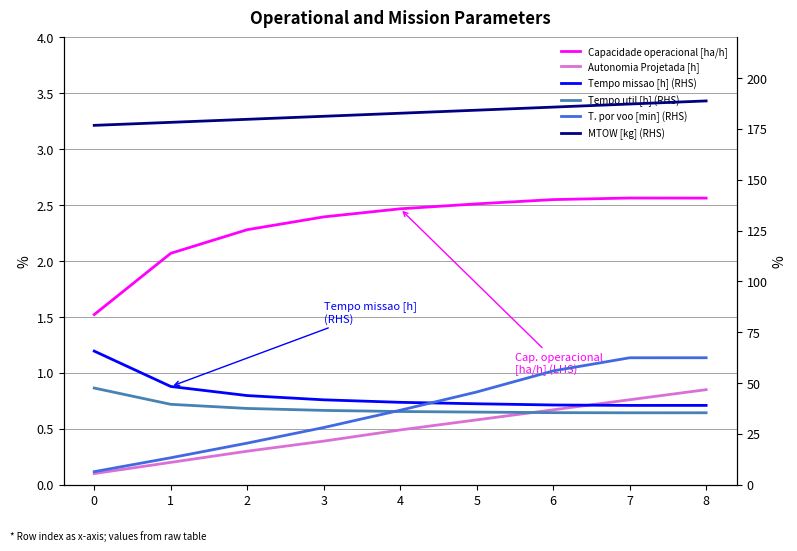

True or false: Tempo missao [h] (RHS) has a value of 41.8 at 3.

True